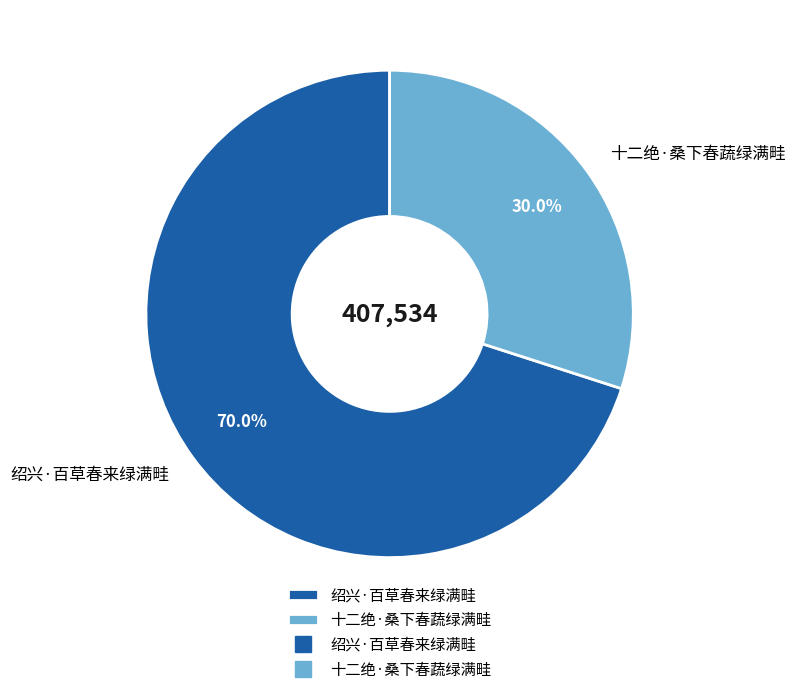

To the nearest percent, what is the difference between the 十二绝·桑下春蔬绿满畦 and 绍兴·百草春来绿满畦 slice percentages?

40%